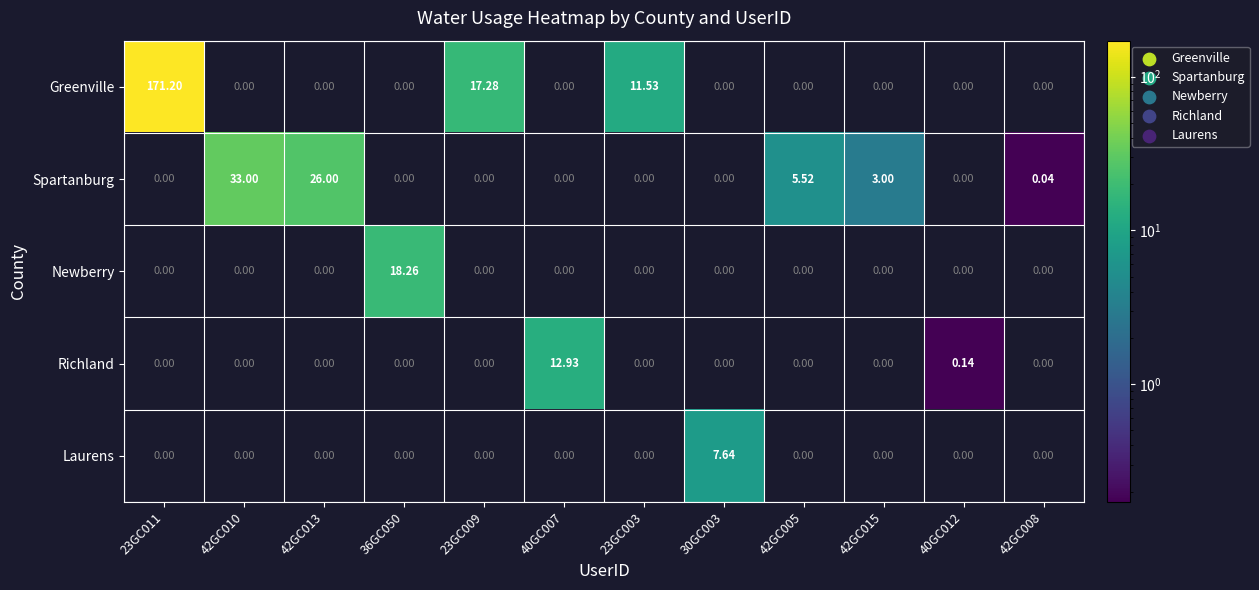

Between 40GC007 and 23GC003, which series saw the biggest shift?

Richland